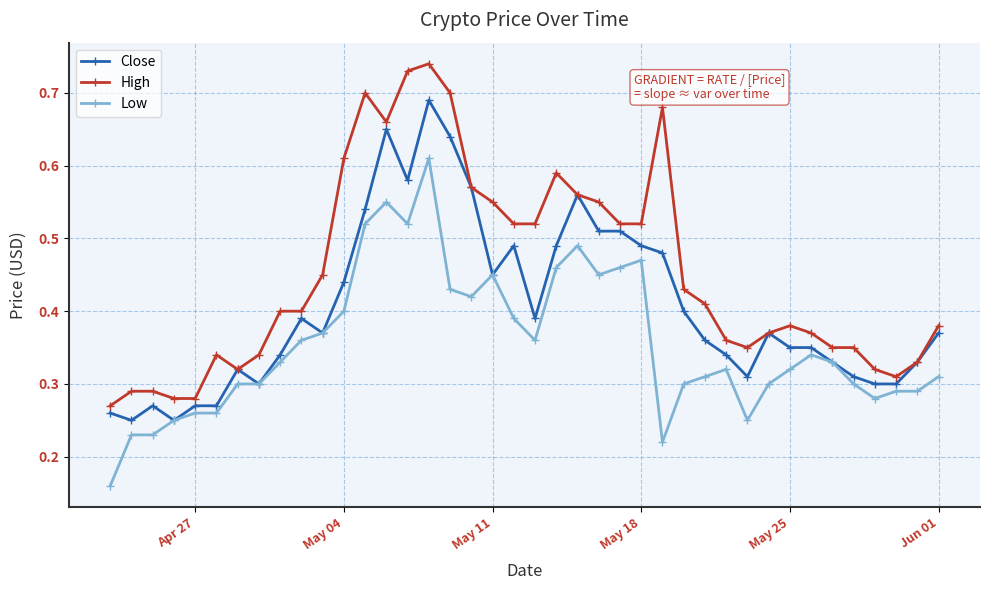

Which series has the widest spread of values?

High